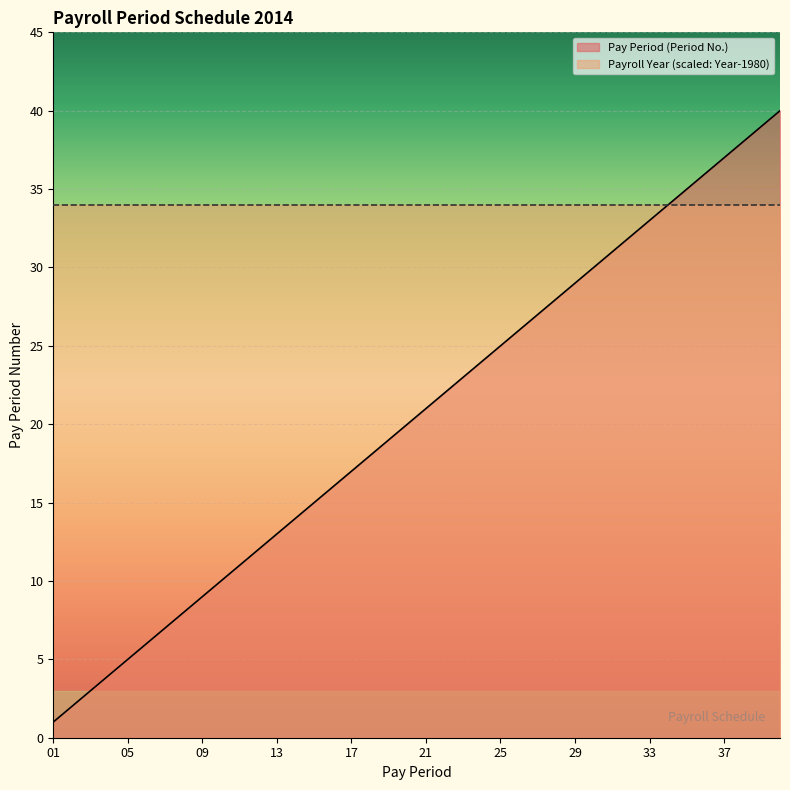

What is the difference between the values at 15 and 02?

13